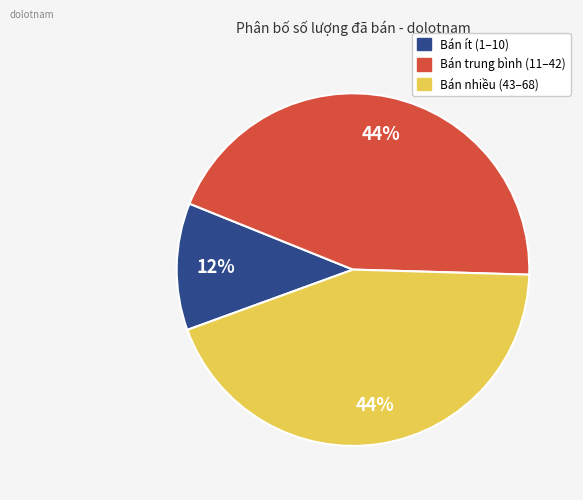

To the nearest percent, what portion does Bán nhiều (43–68) represent?

44%